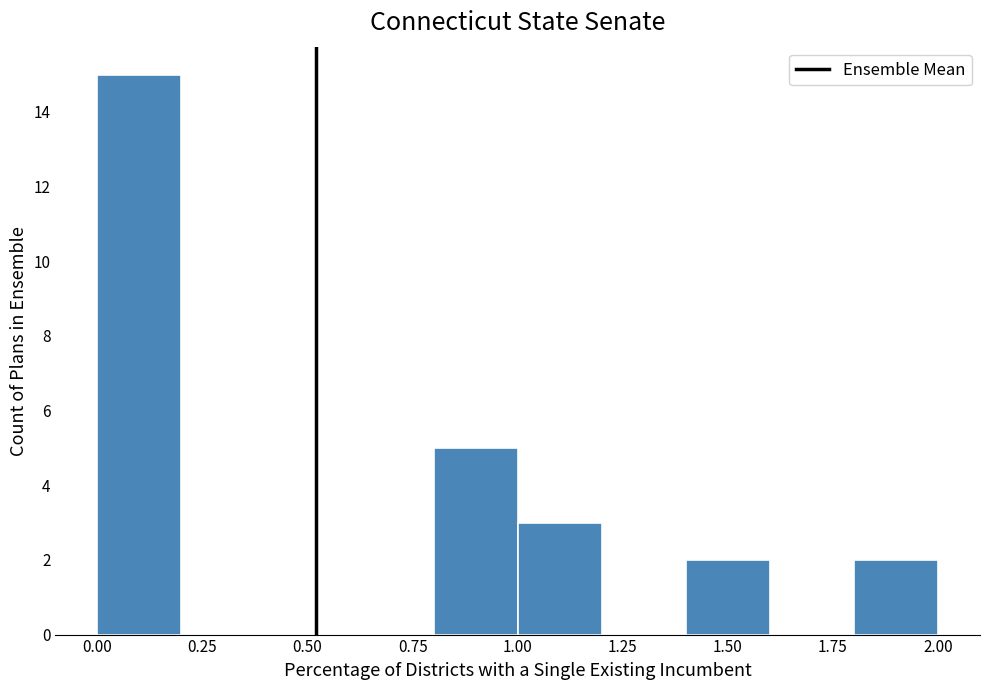

Reading left to right, list every bar in this chart as the range it spans on the x-axis followed by its height. The values are not printed on the chart, so give them approximately, as read against the axis.

0.0 to 0.2: 15
0.2 to 0.4: 0
0.4 to 0.6: 0
0.6 to 0.8: 0
0.8 to 1.0: 5
1.0 to 1.2: 3
1.2 to 1.4: 0
1.4 to 1.6: 2
1.6 to 1.8: 0
1.8 to 2.0: 2